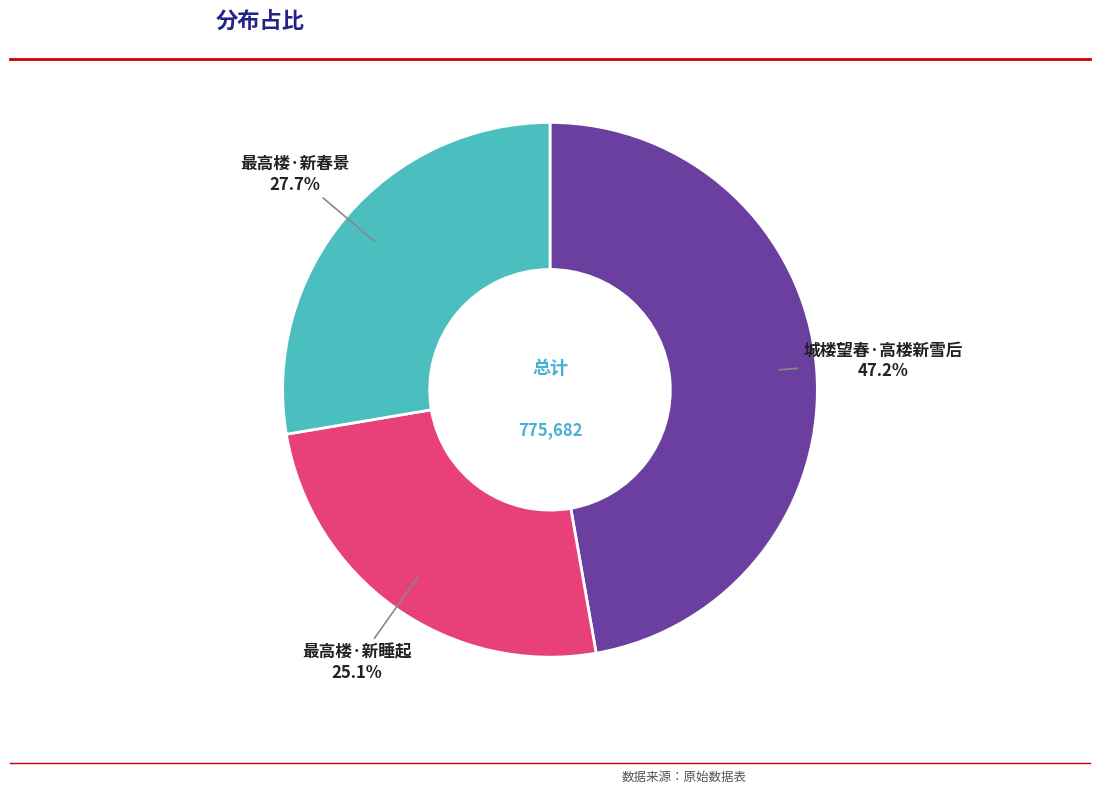

How many slices are in this pie chart?

3